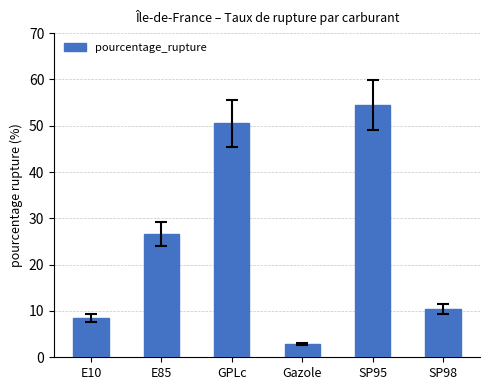

What is the approximate value at SP95?

54.5